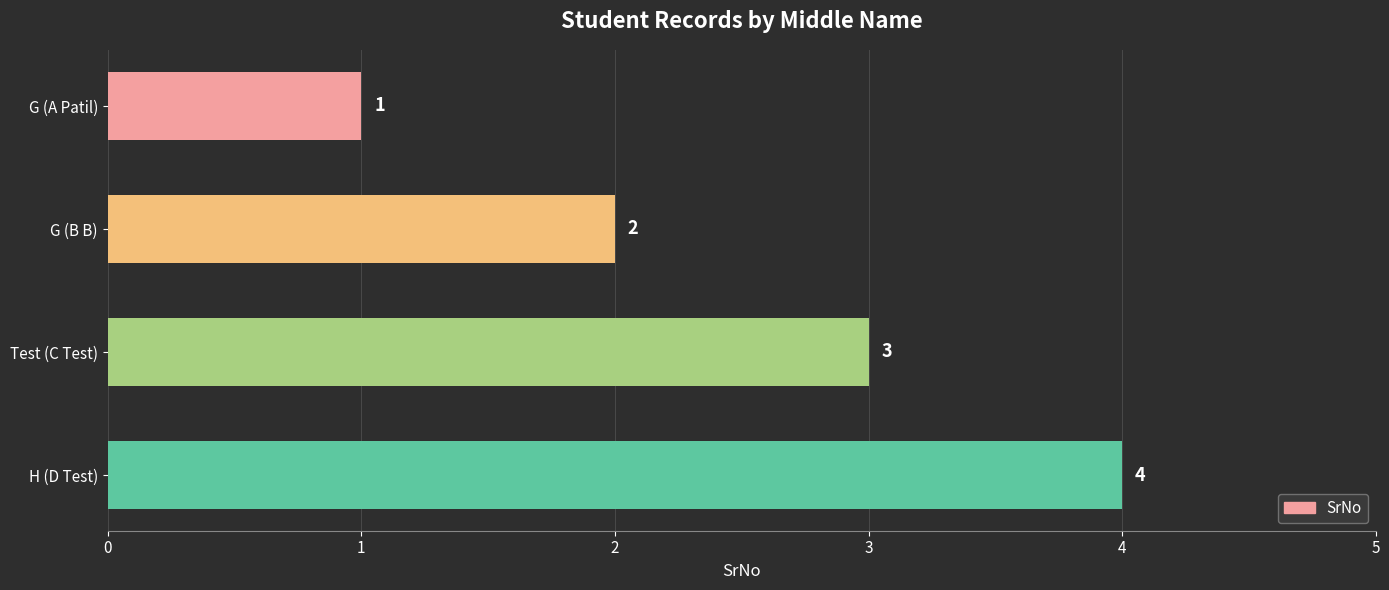

What is the sum of the values at G (A Patil) and Test (C Test)?

4